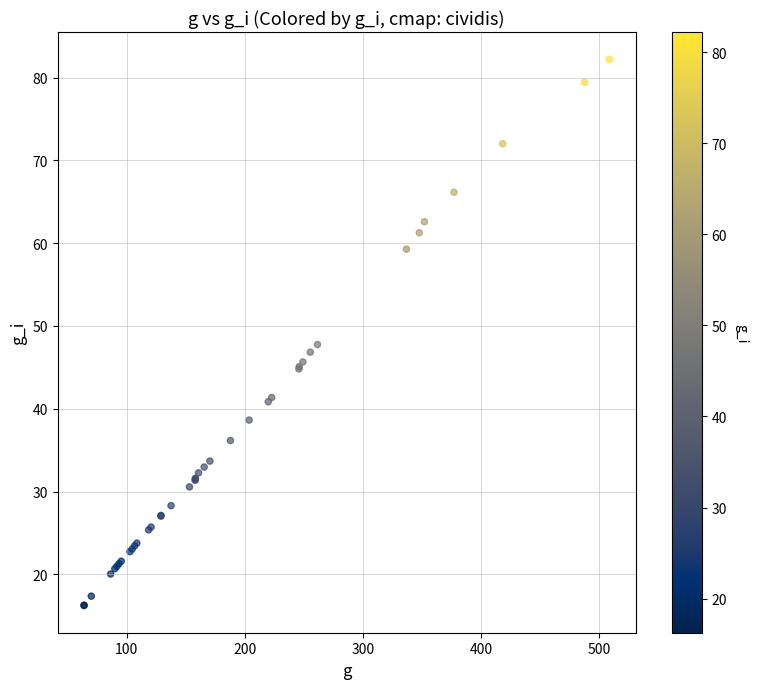

What Y value in the scatter plot is closest to 49?

47.8